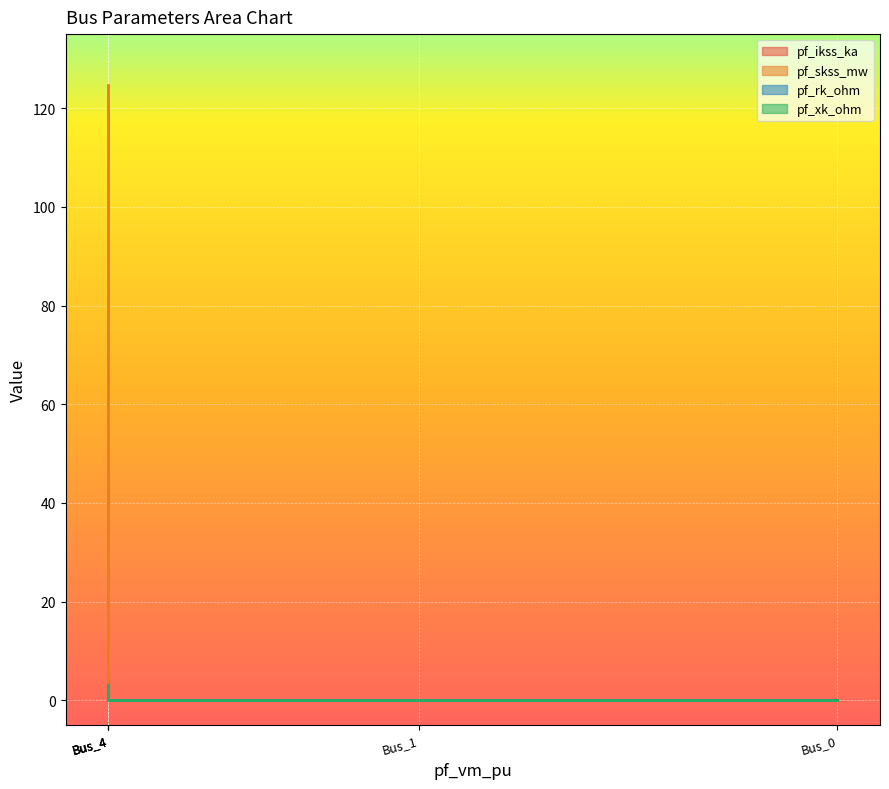

What is the greatest value displayed?

124.8